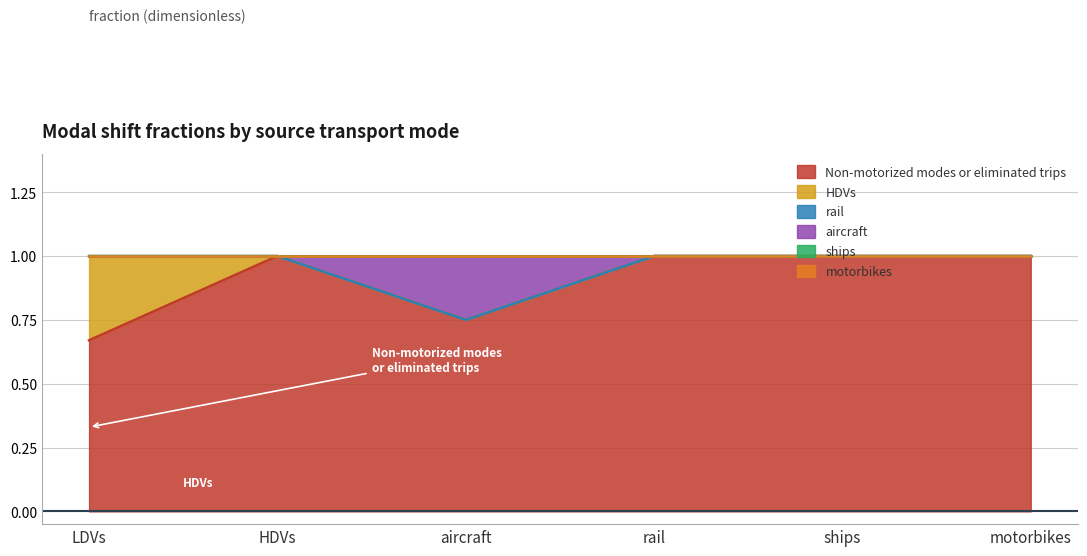

Which series changed the most between aircraft and ships?

Non-motorized modes or eliminated trips